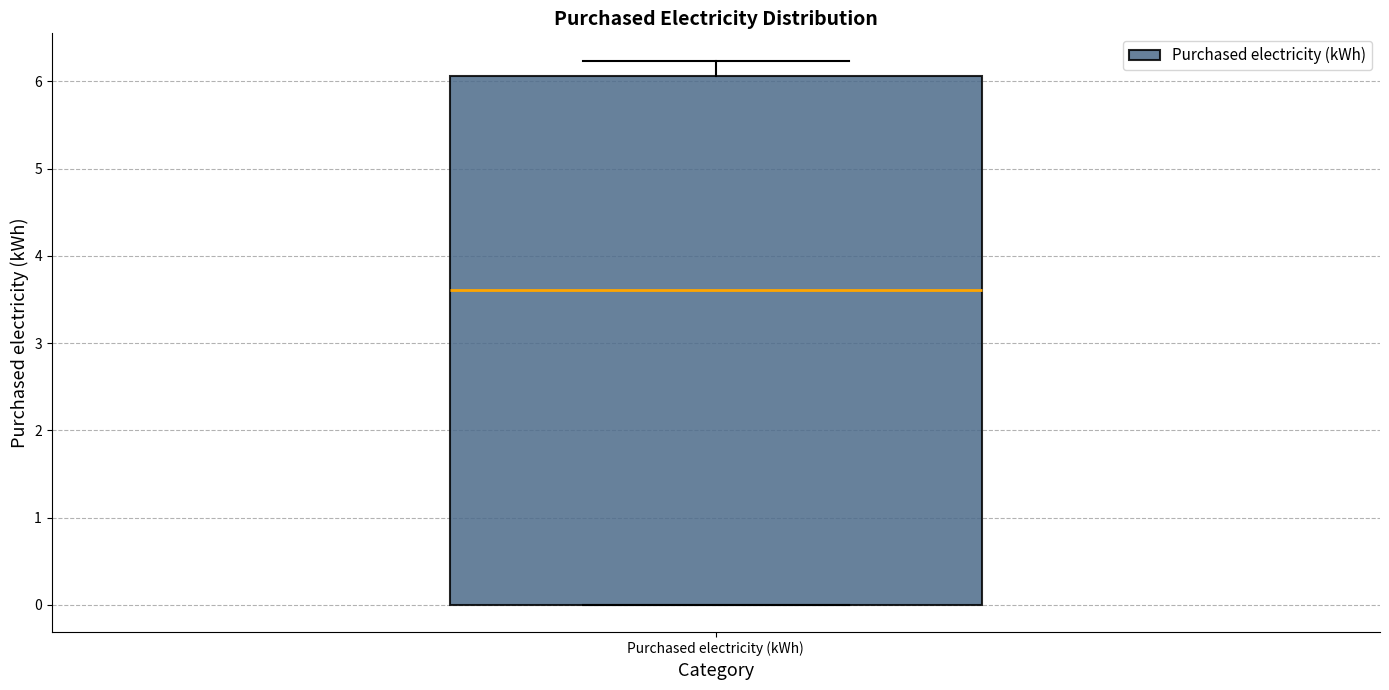

Read this box plot against the y-axis: the position of the median line, the range covered by the box, and the ends of both whiskers. The values are not printed on the chart, so give them approximately, as read against the axis.

median 3.6, box 0.0 to 6.1, whiskers 0.0 to 6.2